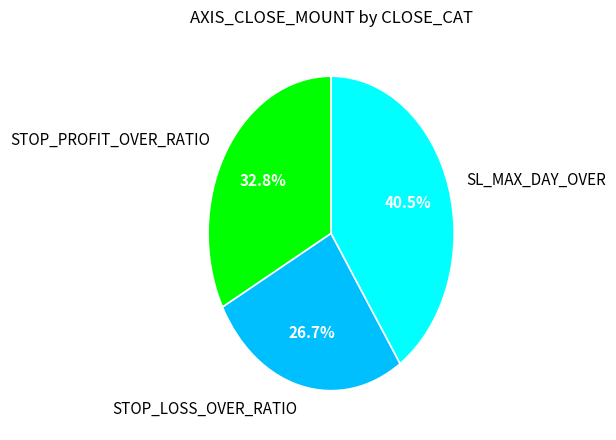

Is it true that SL_MAX_DAY_OVER is 1% of the pie?

False